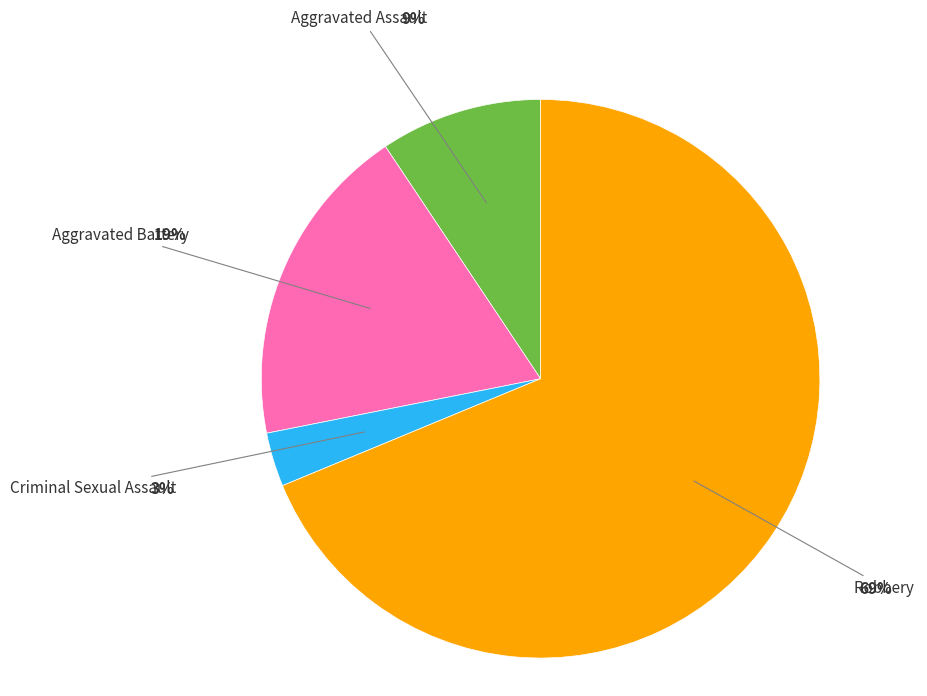

To the nearest percent, what is the difference between the largest and smallest slice percentages?

66%